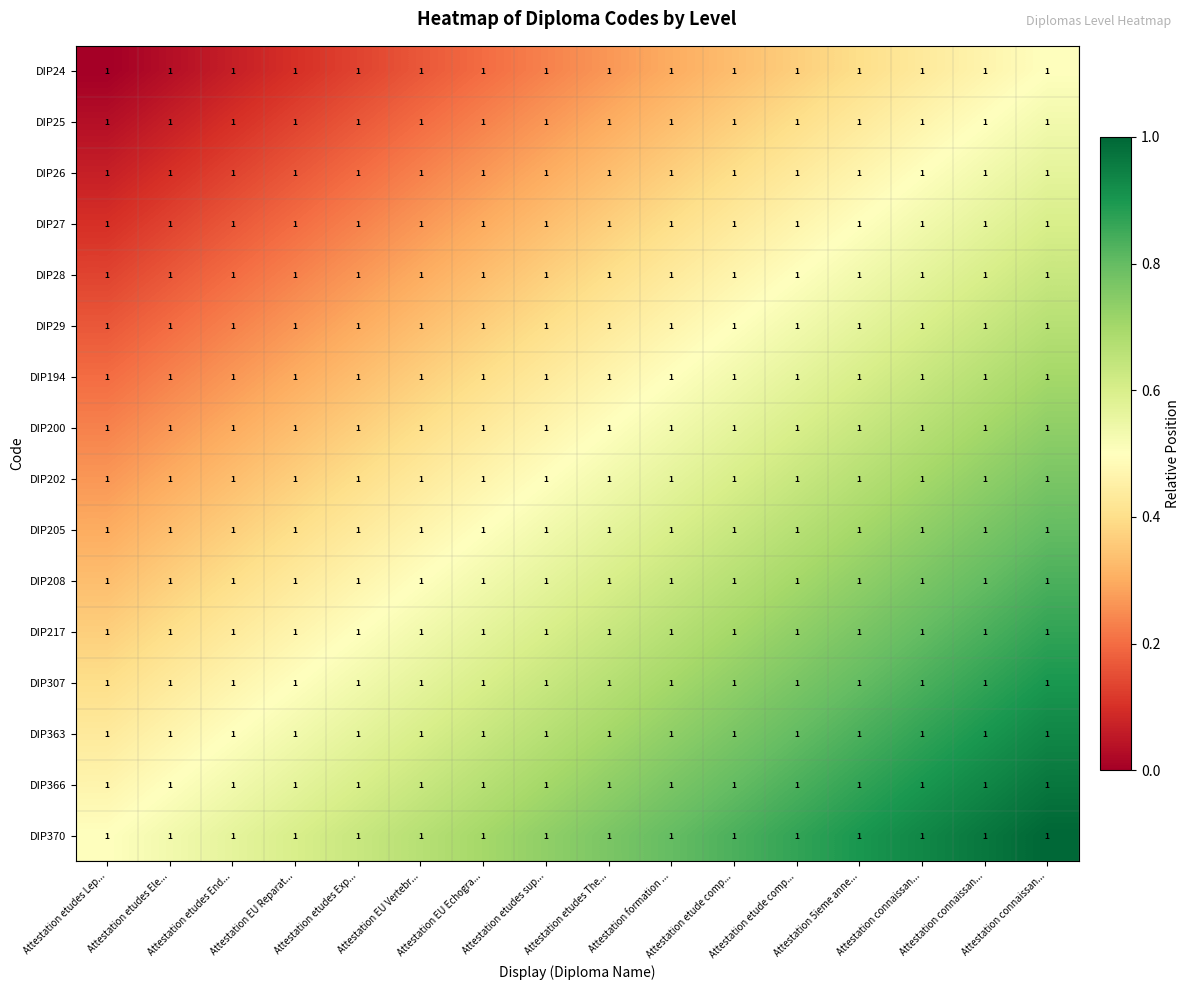

Count the DIP28 values in the range 0 to 1.

16